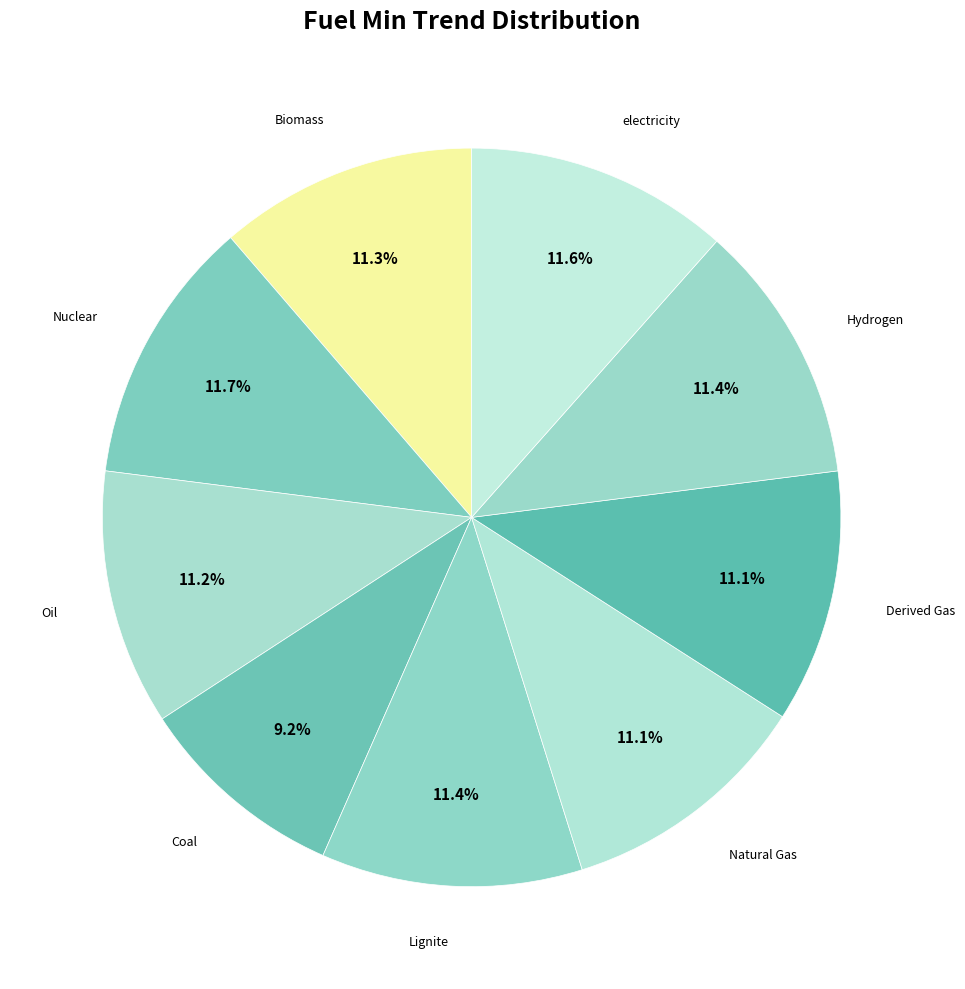

How many slices are in this pie chart?

9